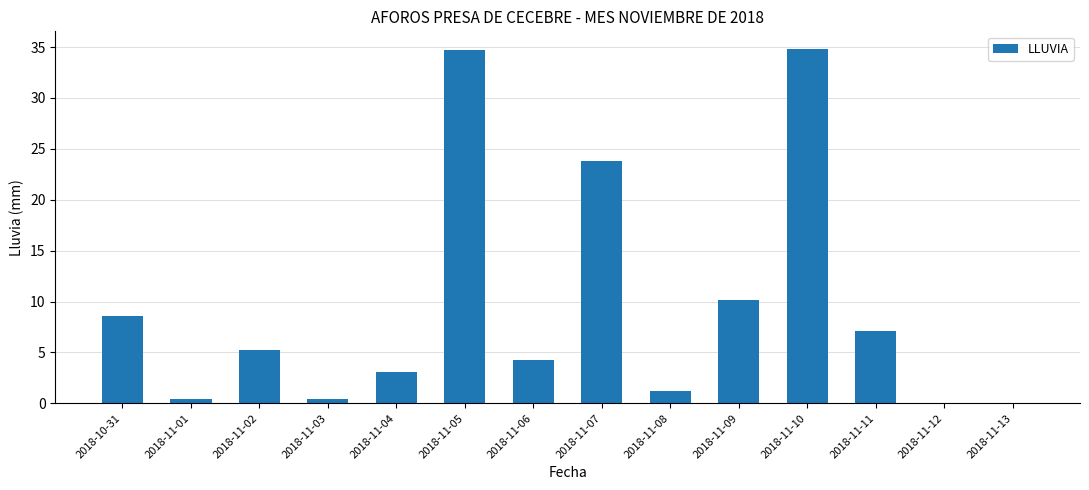

The chart shows a value of -14.3 at 2018-11-13. True or false?

False